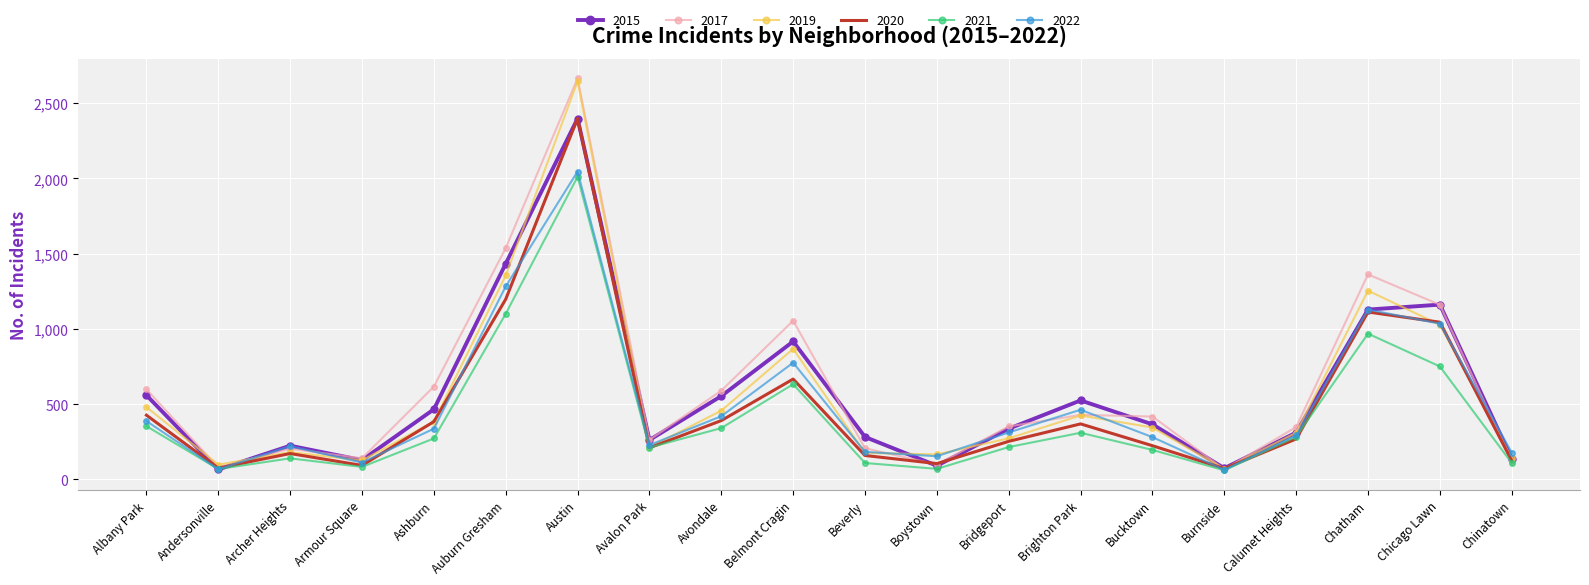

What is the spread (max minus min) of values at Belmont Cragin?

422